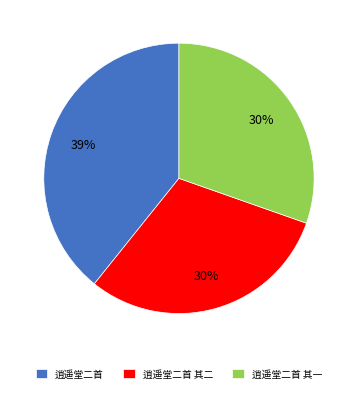

True or false: 逍遥堂二首 其二 accounts for 21% of the total.

False